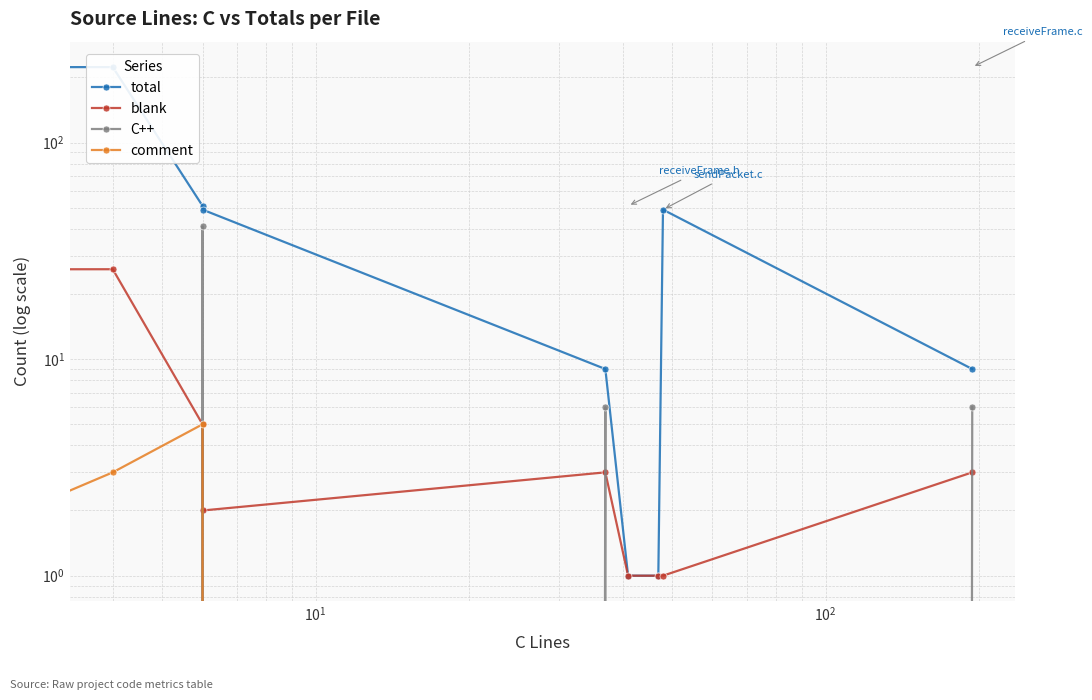

Which series has the largest total across all categories?

total